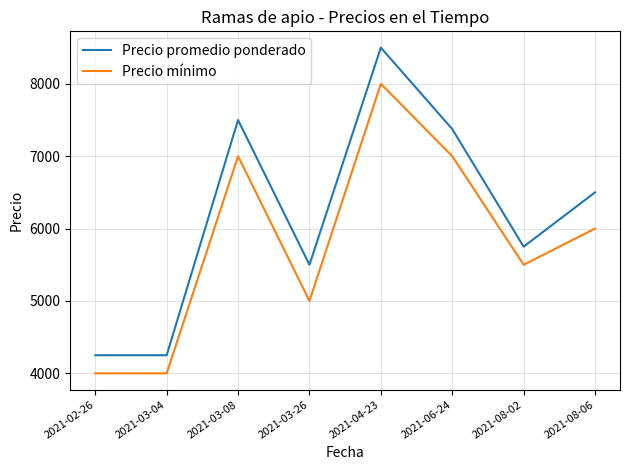

At which label does Precio promedio ponderado reach its peak?

2021-04-23